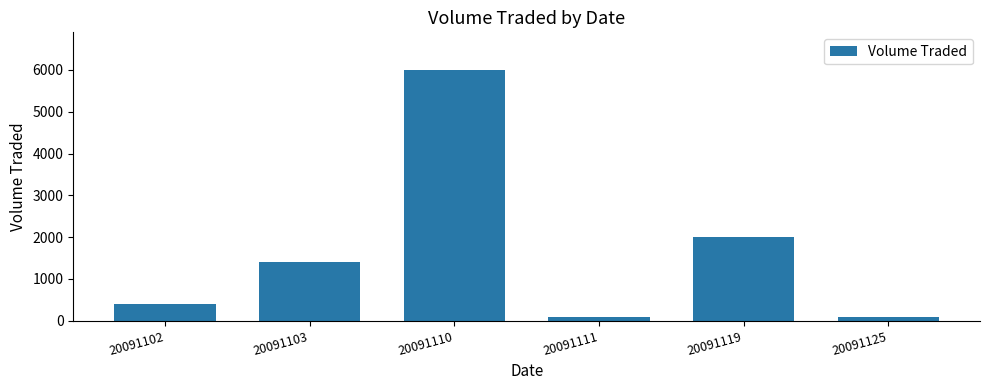

What is the smallest value displayed?

100